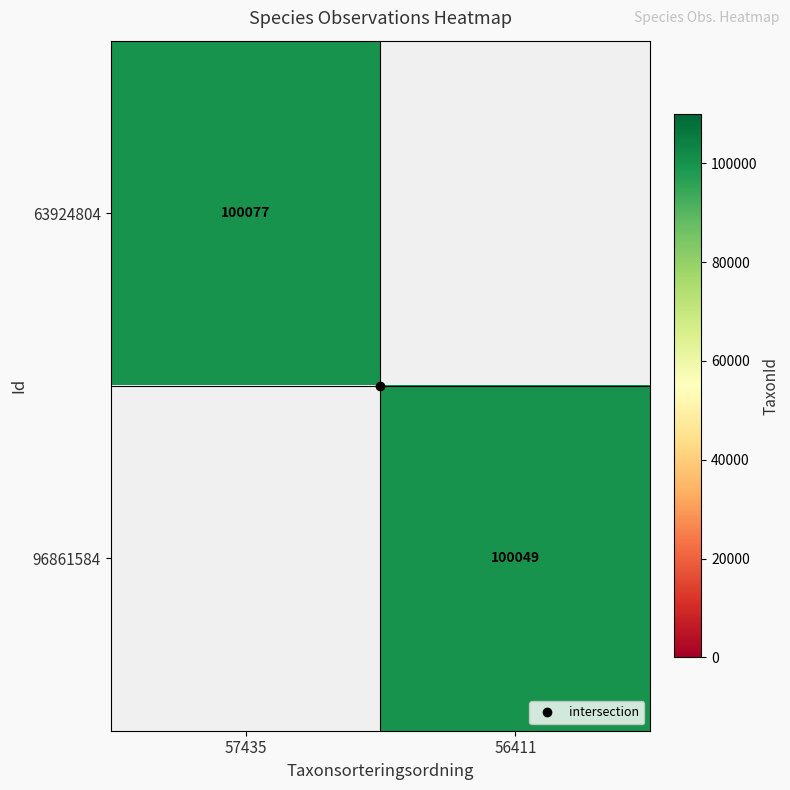

Which has a higher value, 56411 or 57435?

57435